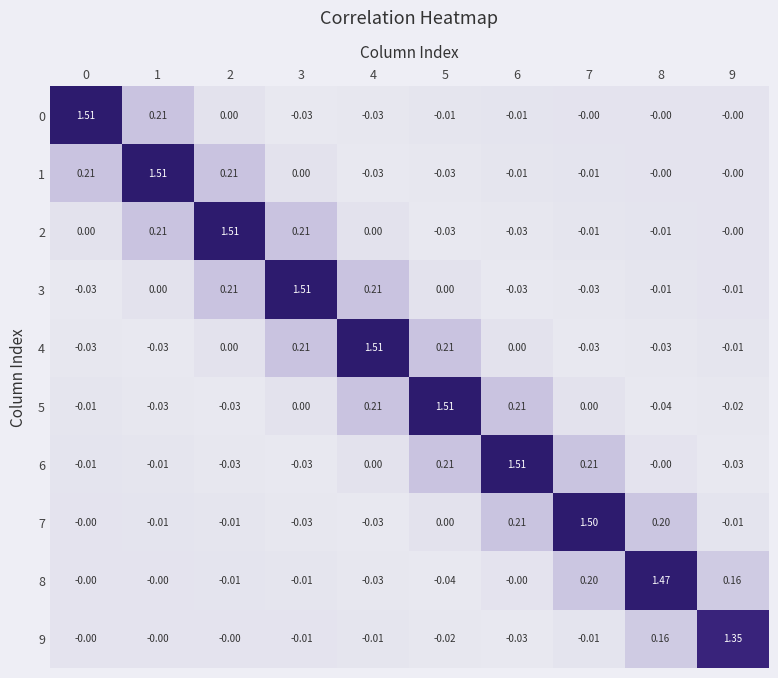

Is the value of 2 at 1 greater than the value of 7 at 9?

Yes